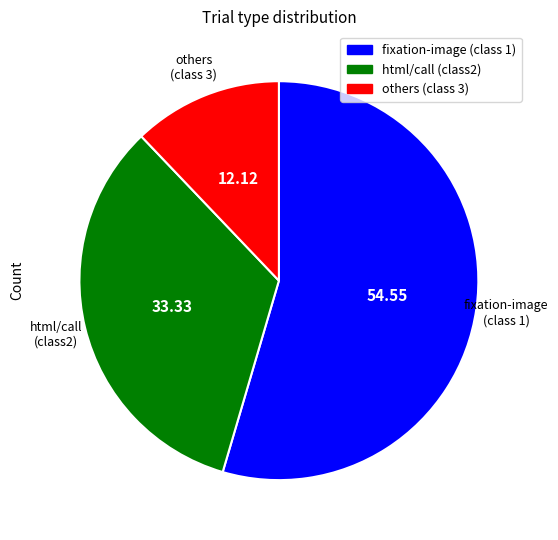

Is there any slice that represents more than half of the pie?

Yes